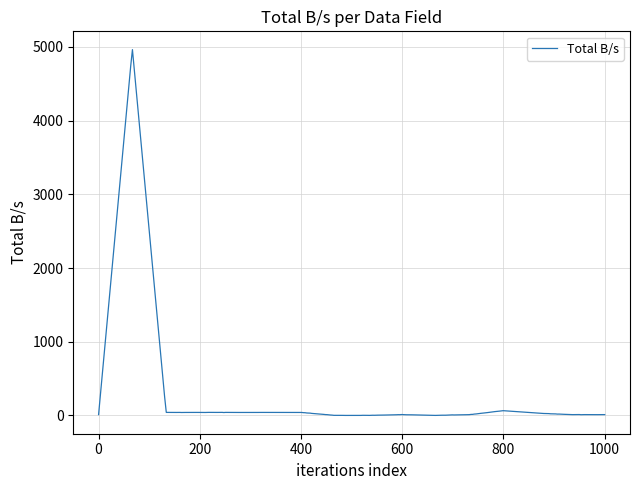

What is the difference between the maximum and minimum values?

4965.0